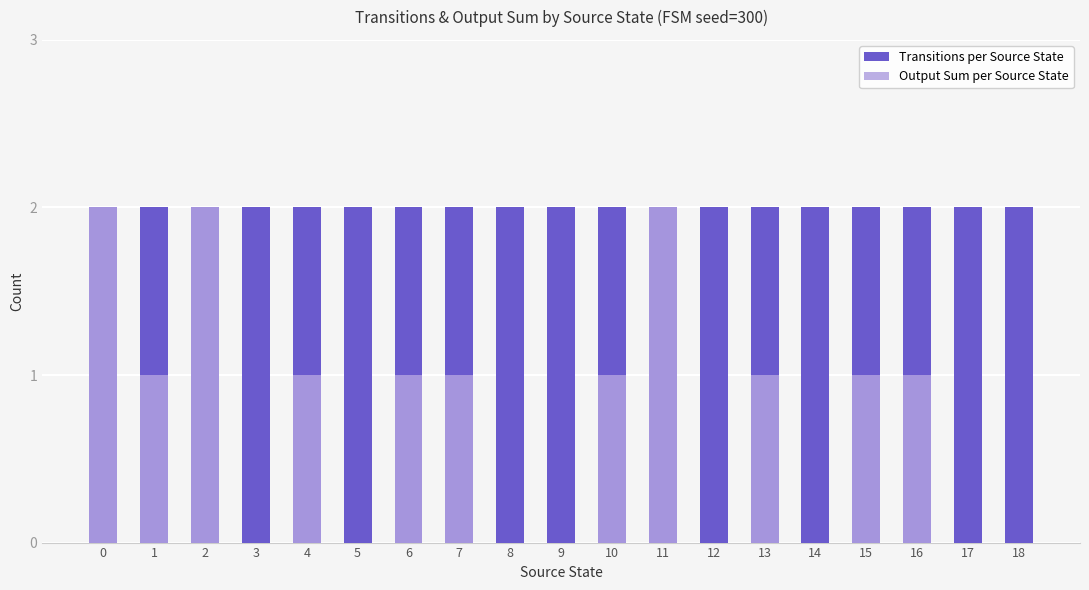

What is the difference between the maximum and second lowest values in the Output Sum per Source State series?

2